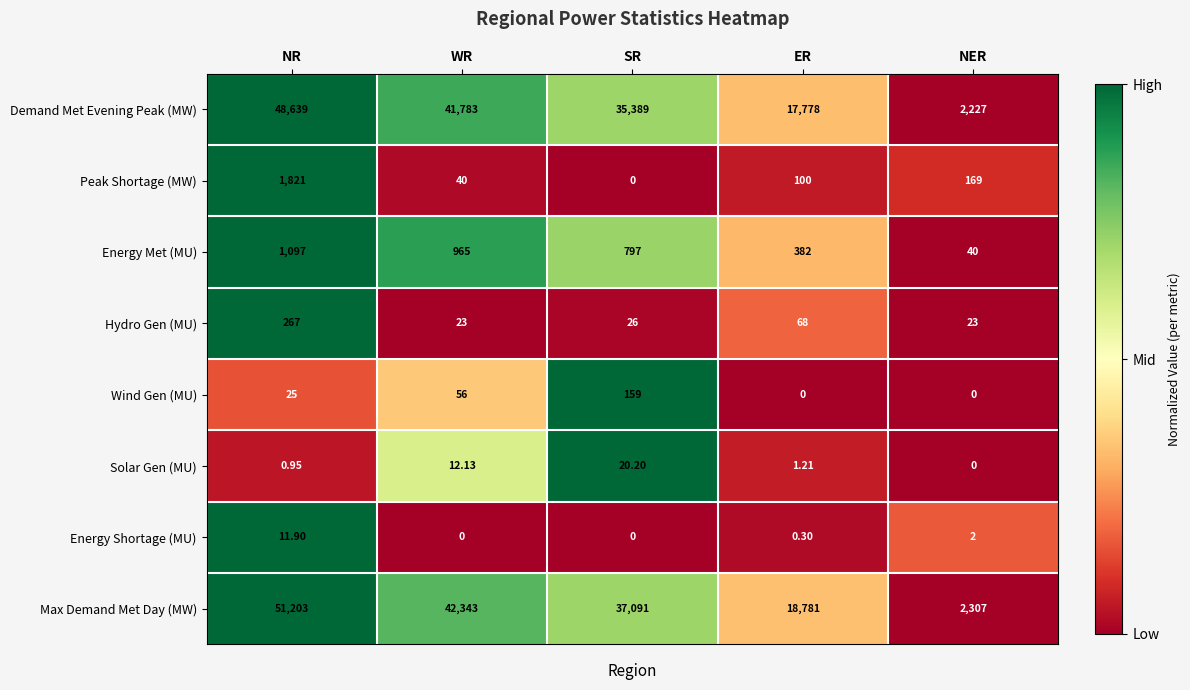

List the series in order of their peak value, highest first.

Max Demand Met Day (MW), Demand Met Evening Peak (MW), Peak Shortage (MW), Energy Met (MU), Hydro Gen (MU), Wind Gen (MU), Solar Gen (MU), Energy Shortage (MU)